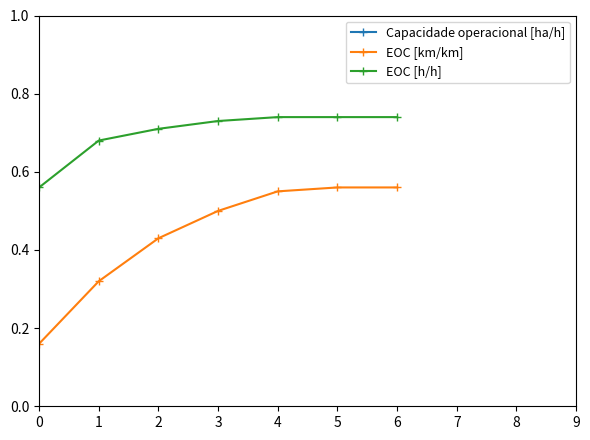

What are all the series names shown in the legend?

Capacidade operacional [ha/h], EOC [km/km], EOC [h/h]